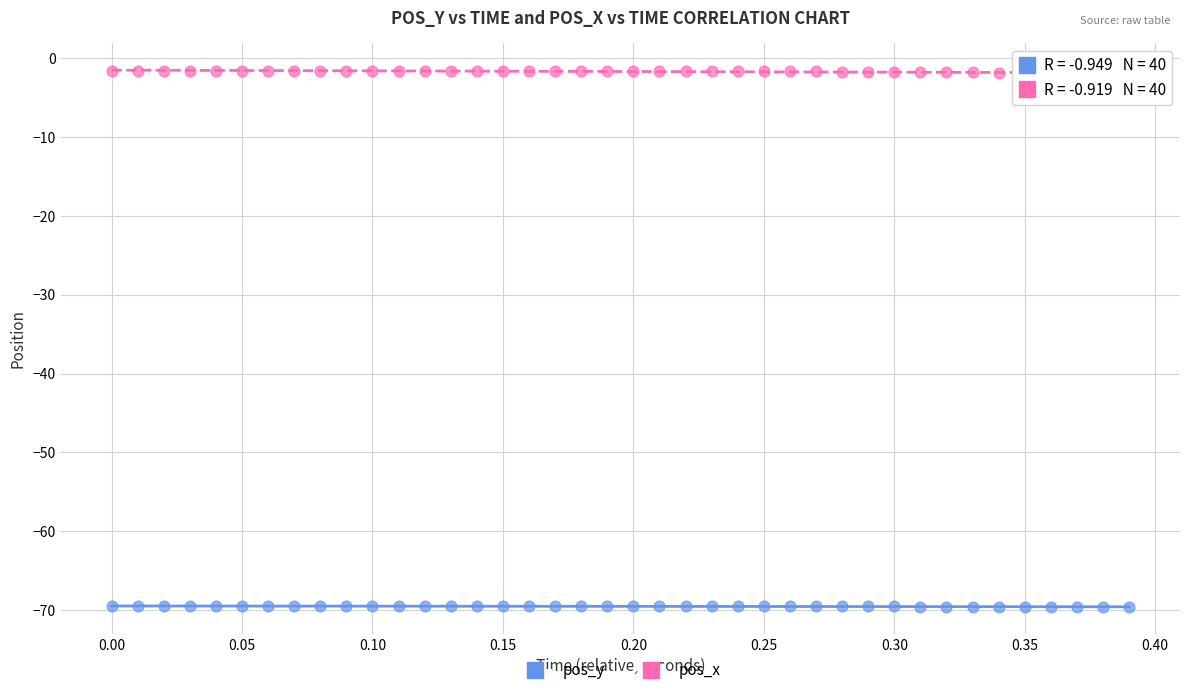

Across all data points, what is the range of X values (max minus min)?

0.4